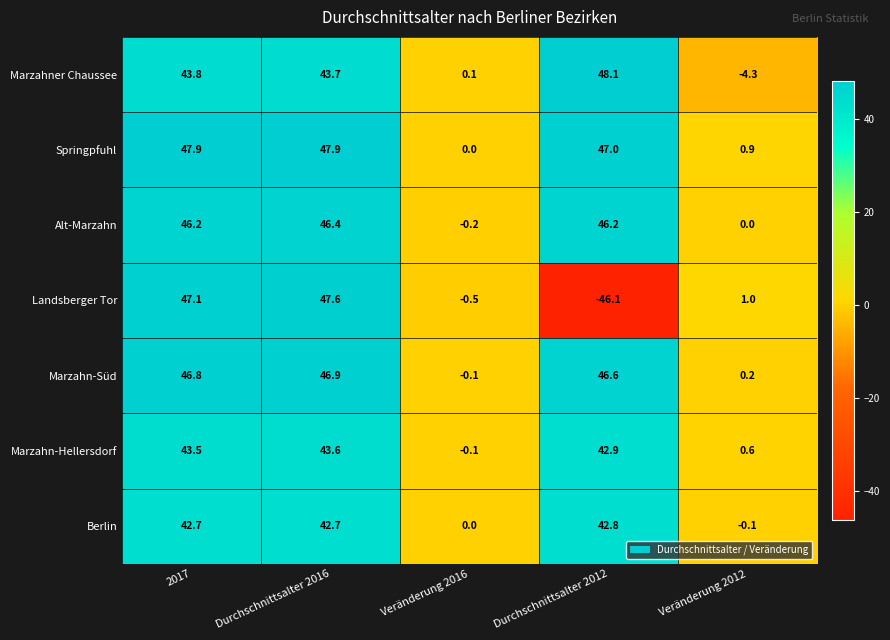

Is it true that Springpfuhl equals 0.9 at Veränderung 2012?

True